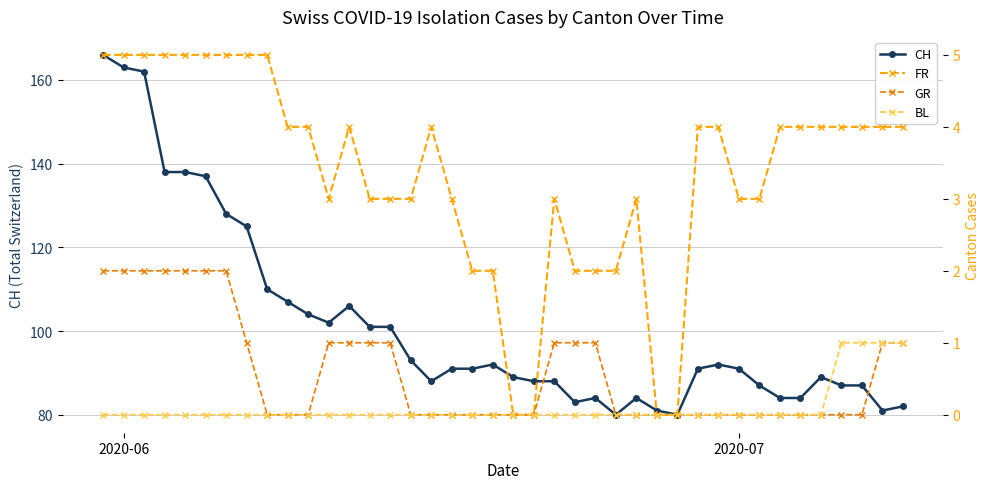

Is this an area chart (filled region under the line)?

No